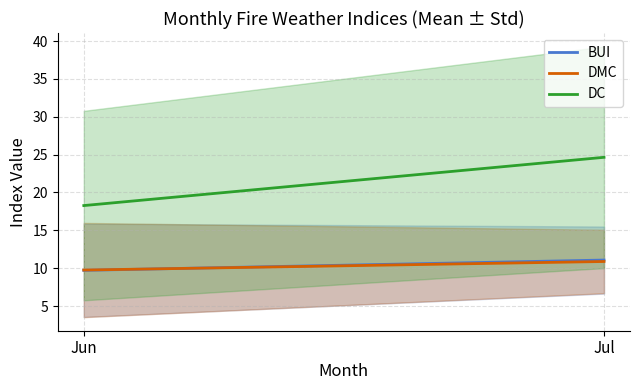

What are all the series names shown in the legend?

BUI, DMC, DC